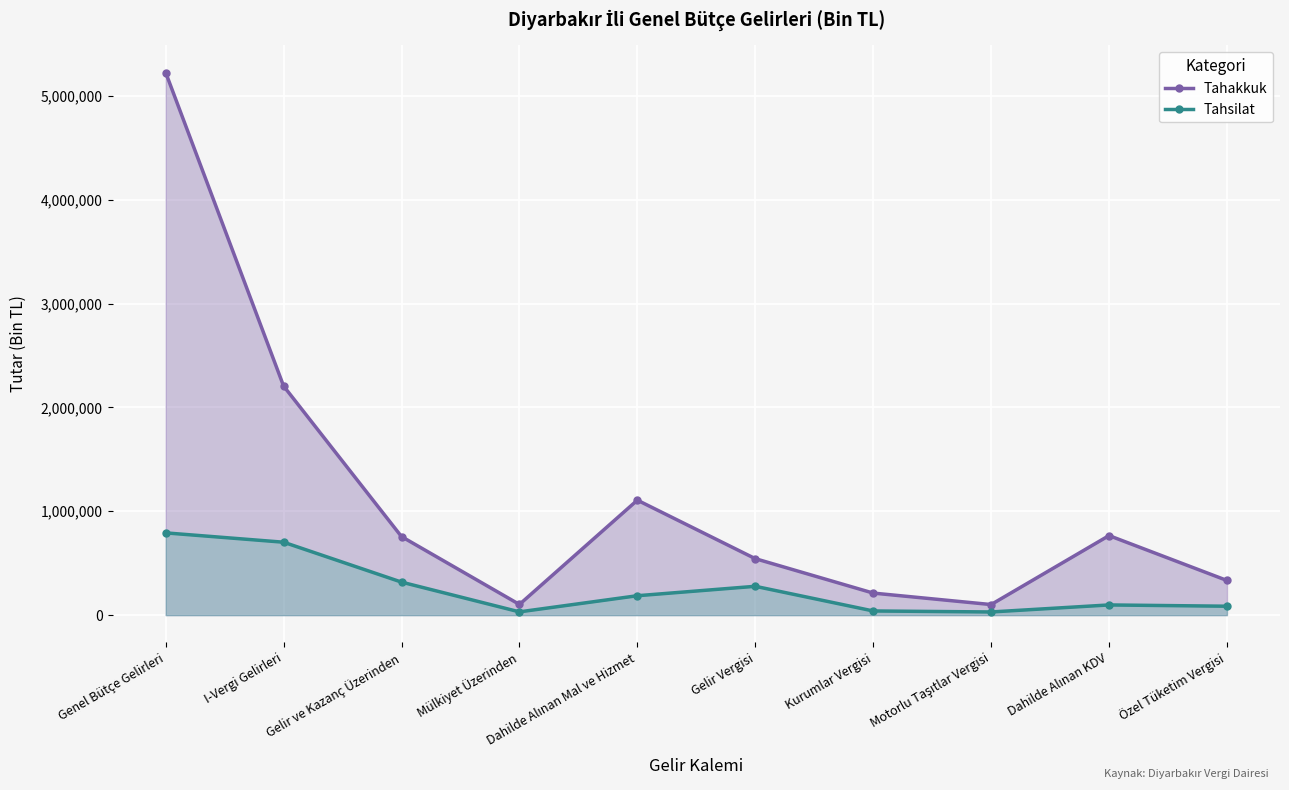

True or false: Tahakkuk has a value of 333991 at Özel Tüketim Vergisi.

True